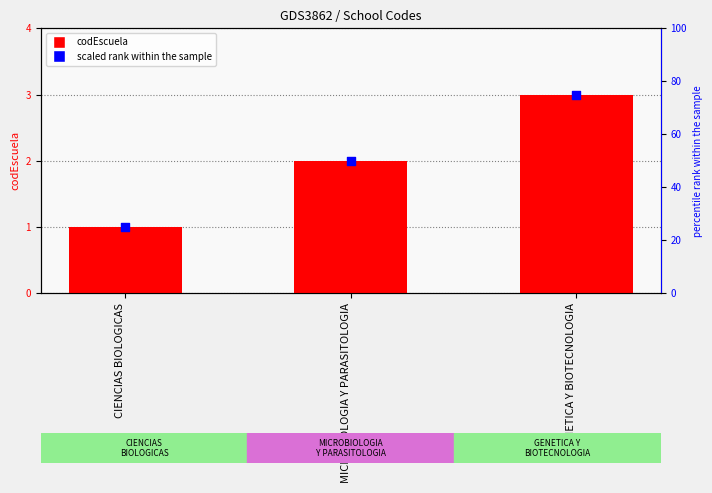

Is the value of scaled rank at MICROBIOLOGIA Y PARASITOLOGIA greater than the value of codEscuela at CIENCIAS BIOLOGICAS?

Yes